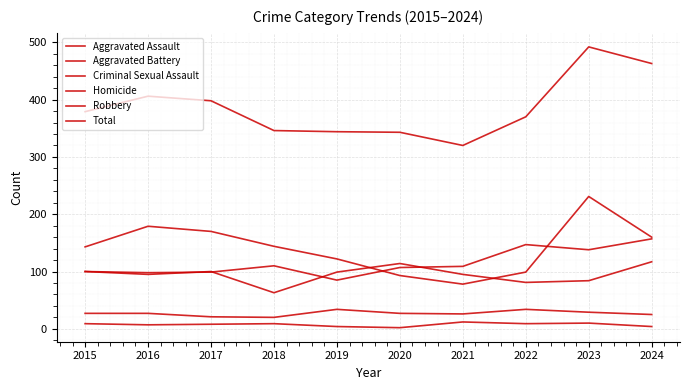

Does the chart display data point markers on the line(s)?

No